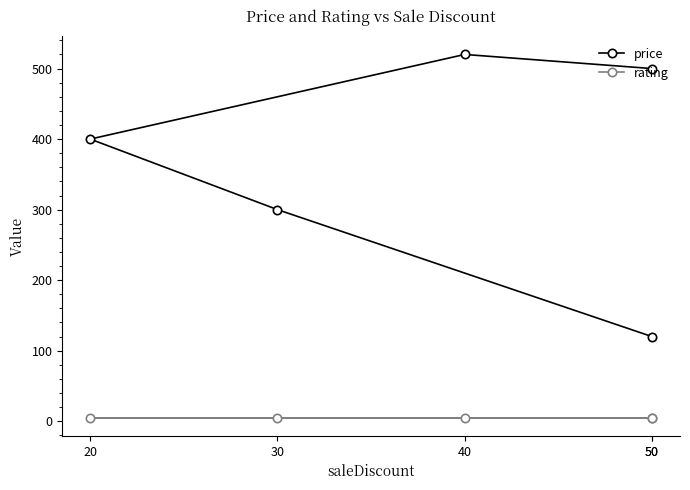

Between 40 and 20, which series saw the biggest shift?

price